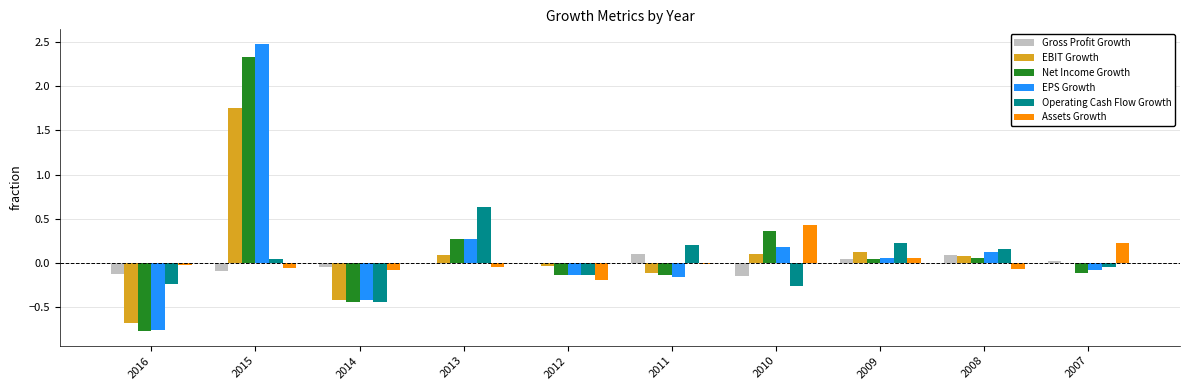

Between 2013 and 2011, which series saw the biggest shift?

EPS Growth